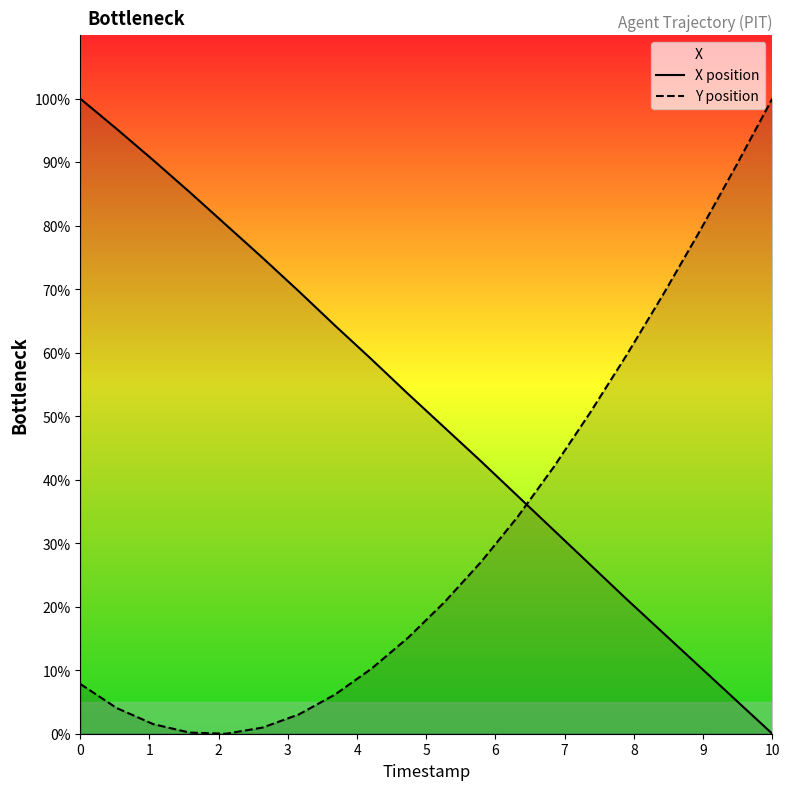

How many intersections are there between X position and Y position?

1